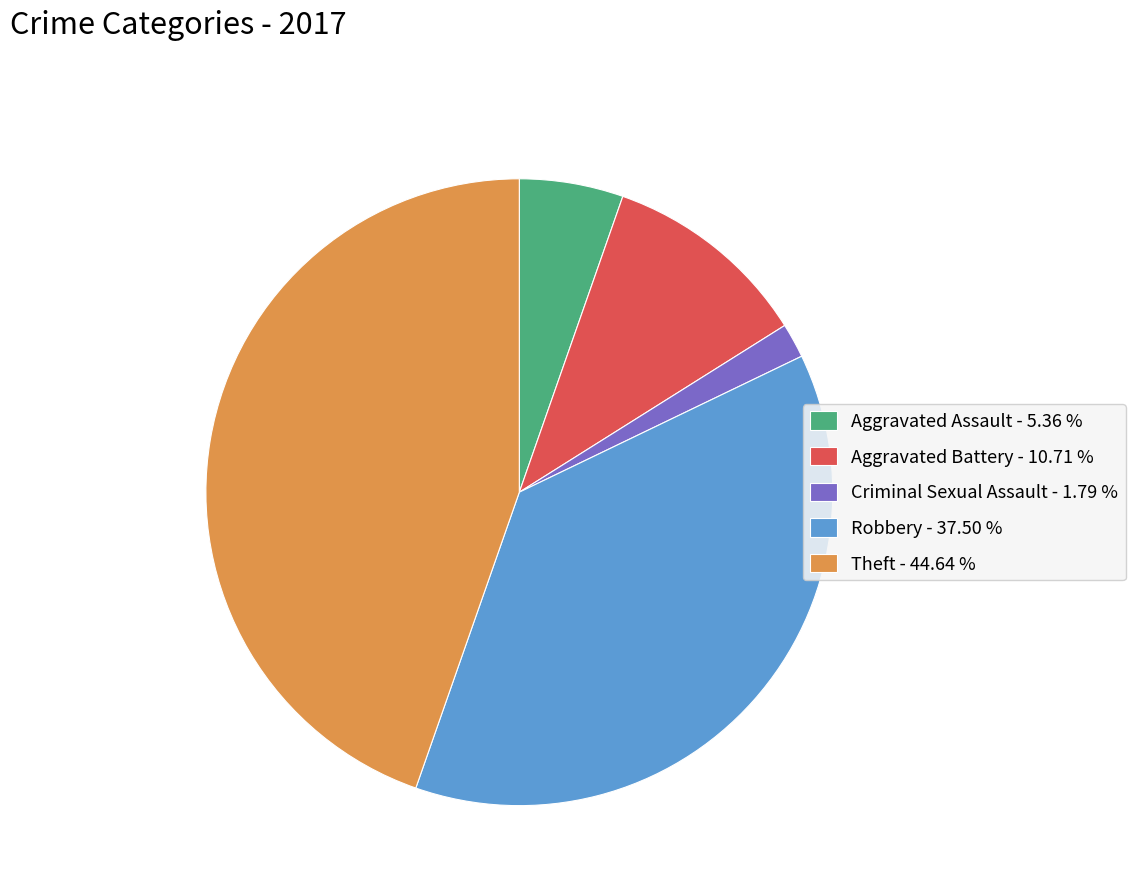

Between Criminal Sexual Assault - 1.79 % and Aggravated Battery - 10.71 %, which is larger?

Aggravated Battery - 10.71 %